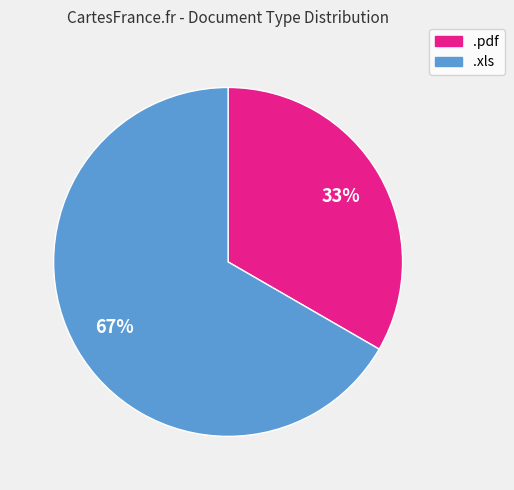

Which has a higher value, .pdf or .xls?

.xls